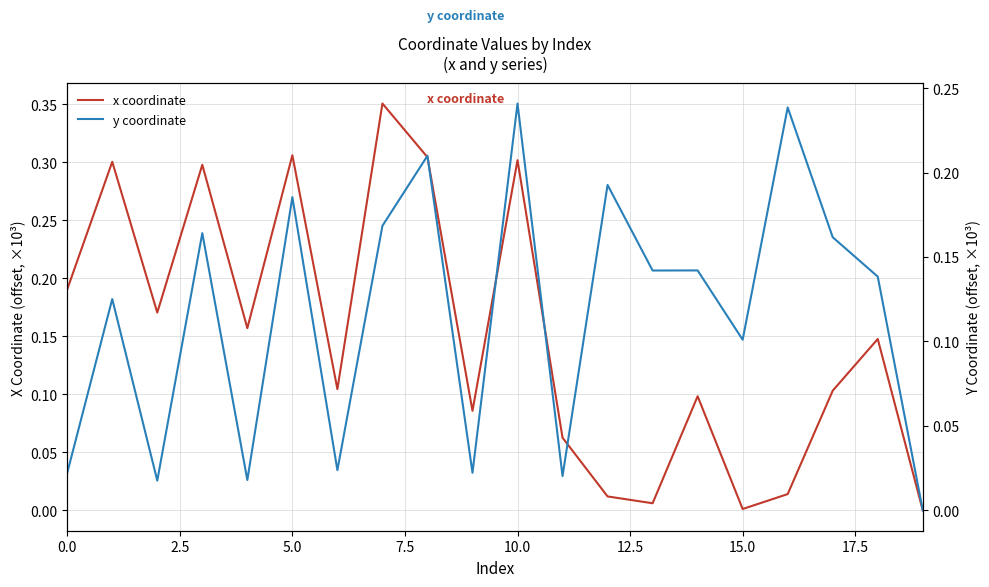

Reading right to left, extract all data points from this chart.

x coordinate: 0.0	0.1	0.1	0.0	0.0	0.1	0.0	0.0	0.1	0.3	0.1	0.3	0.4	0.1	0.3	0.2	0.3	0.2	0.3	0.2
y coordinate: 0.0	0.1	0.2	0.2	0.1	0.1	0.1	0.2	0.0	0.2	0.0	0.2	0.2	0.0	0.2	0.0	0.2	0.0	0.1	0.0